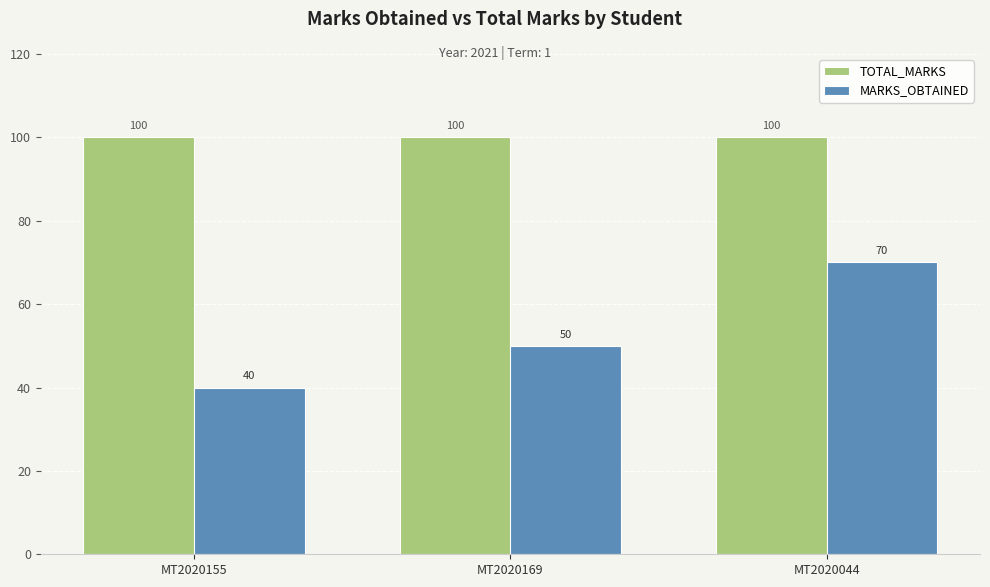

What is the difference between the MARKS_OBTAINED values at MT2020044 and MT2020169?

20